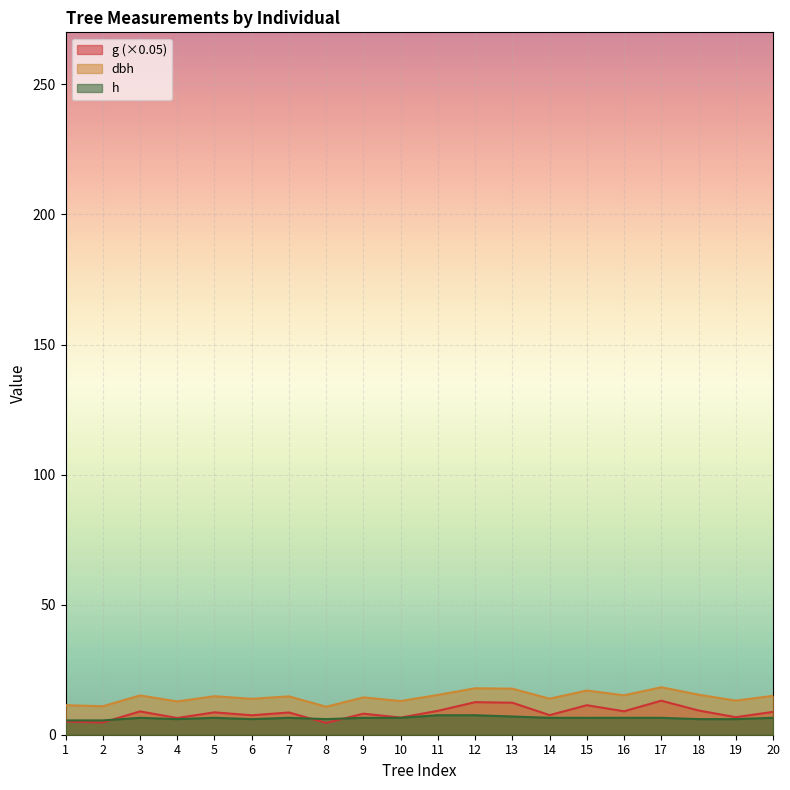

What is the difference between the maximum and minimum values in the h series?

2.0